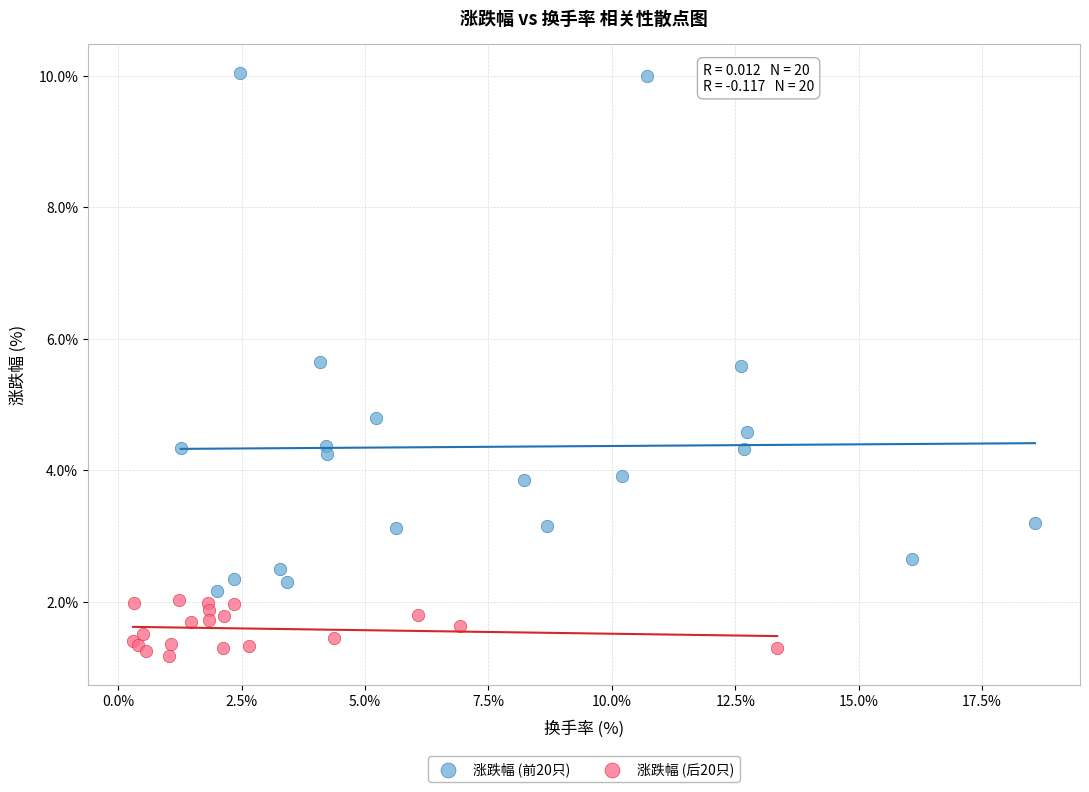

Which series has the widest spread of Y values?

涨跌幅 (前20只)